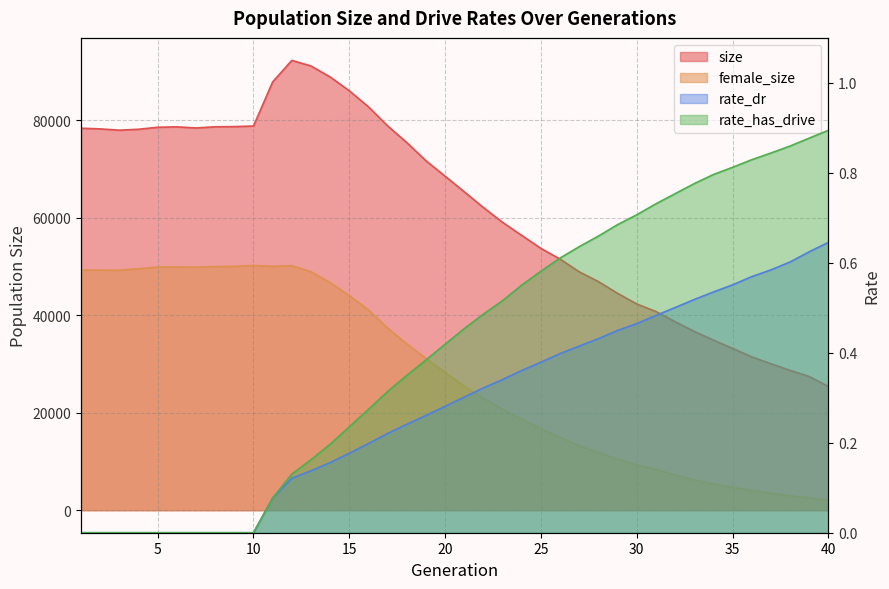

How many lines are shown in the chart?

4